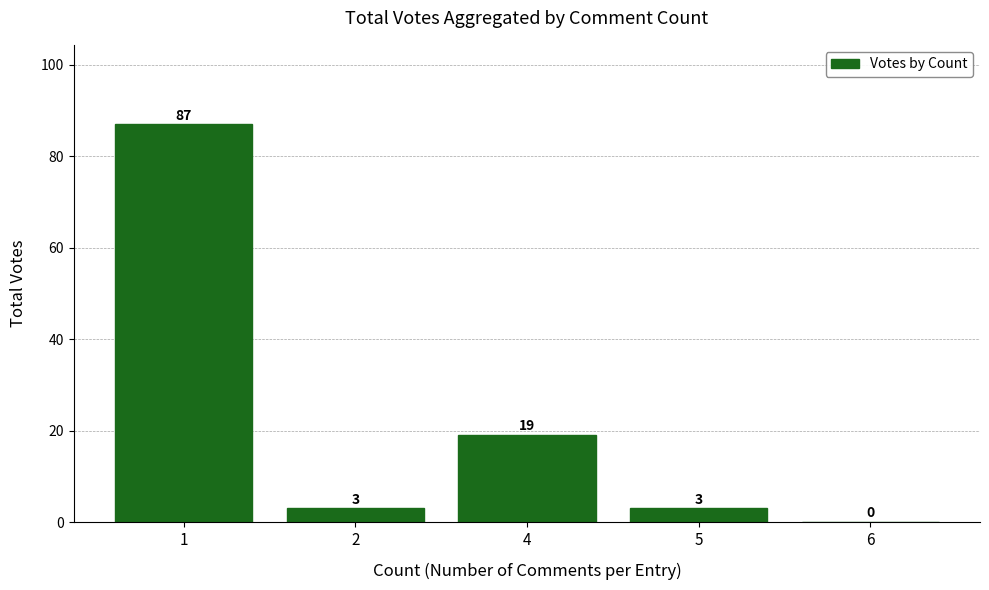

At which label is the value closest to 43?

4